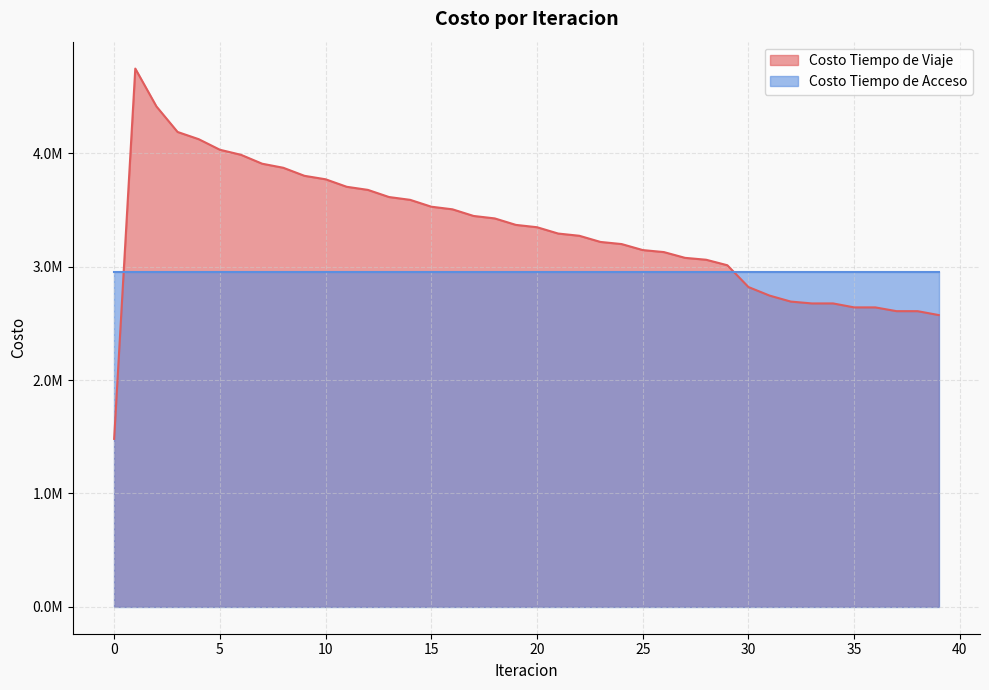

Reading left to right, transcribe all the data shown in this chart.

1481685.7	4749268.8	4415199.6	4189963.9	4126251.7	4033123.0	3988373.0	3909834.7	3873986.9	3803072.1	3772408.5	3706187.4	3678900.1	3615833.5	3590993.9	3530492.0	3507446.8	3448862.1	3427157.6	3369974.5	3349395.1	3293635.6	3274003.1	3219605.5	3200806.3	3147801.9	3130062.3	3079203.1	3062409.3	3013947.2	2821569.9	2746025.3	2693330.4	2676920.8	2677047.5	2642012.0	2641939.9	2608830.7	2608668.4	2574275.8